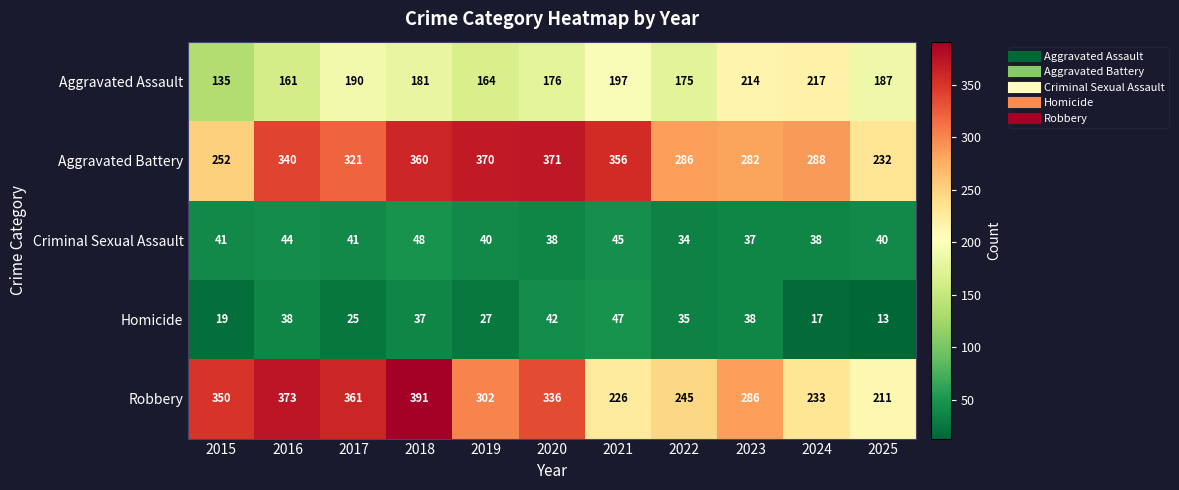

The value of Aggravated Battery at 2023 is 69. True or false?

False